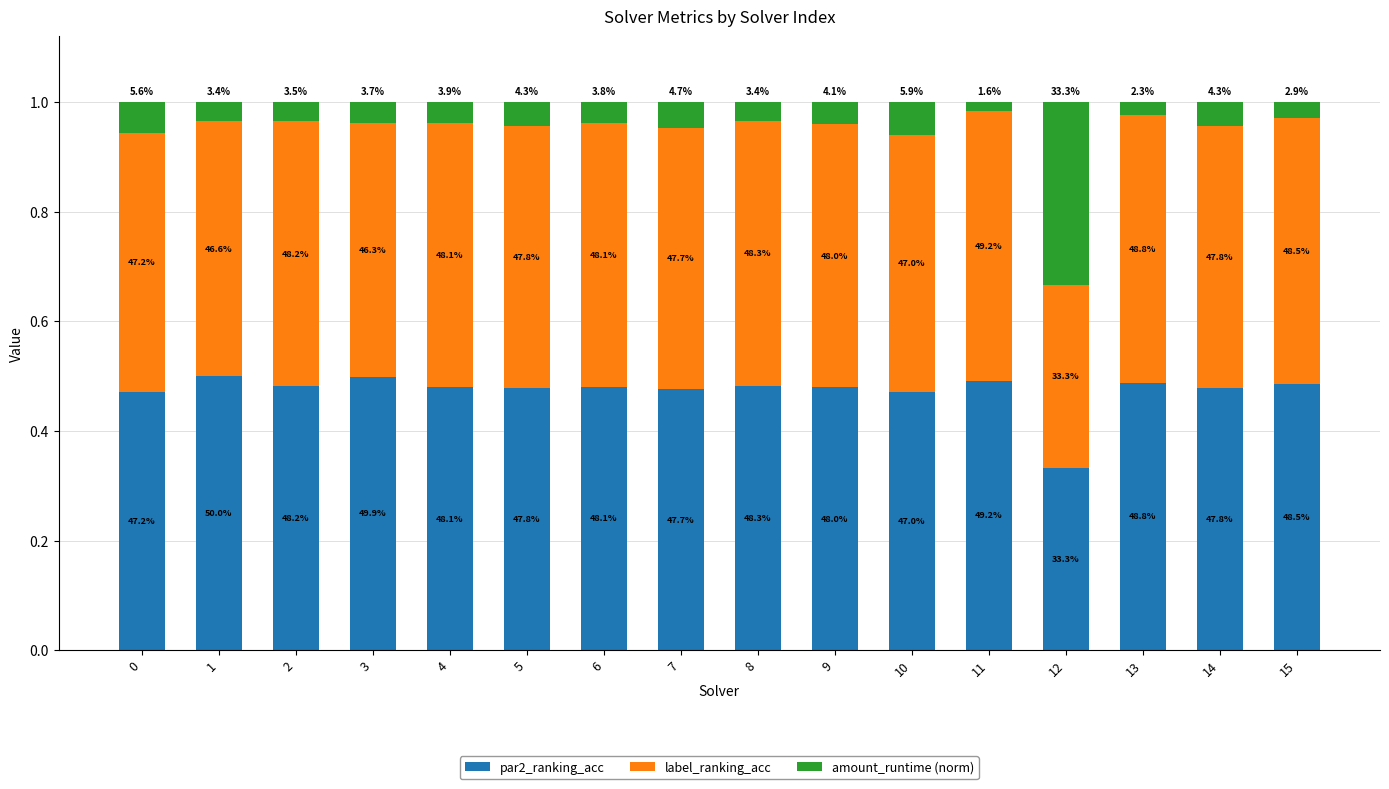

What are all the series names shown in the legend?

par2_ranking_acc, label_ranking_acc, amount_runtime (norm)